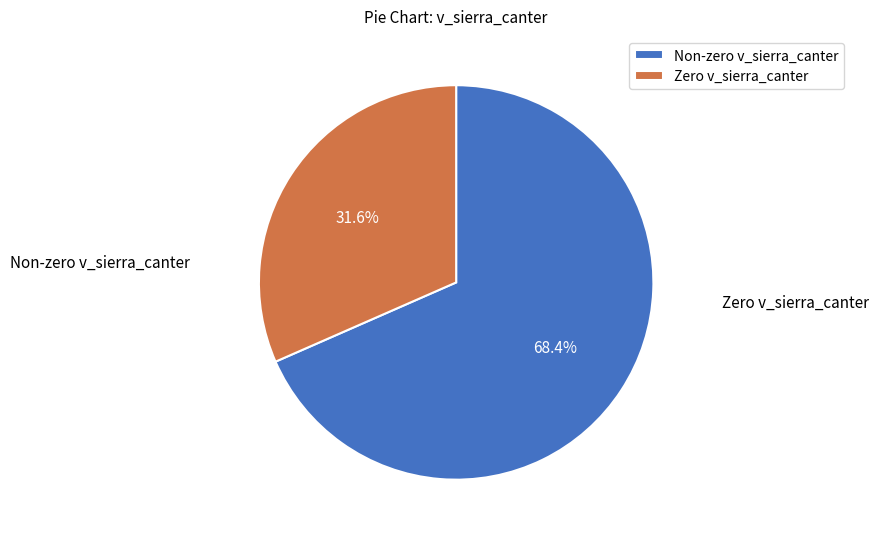

How many segments does this pie chart have?

2